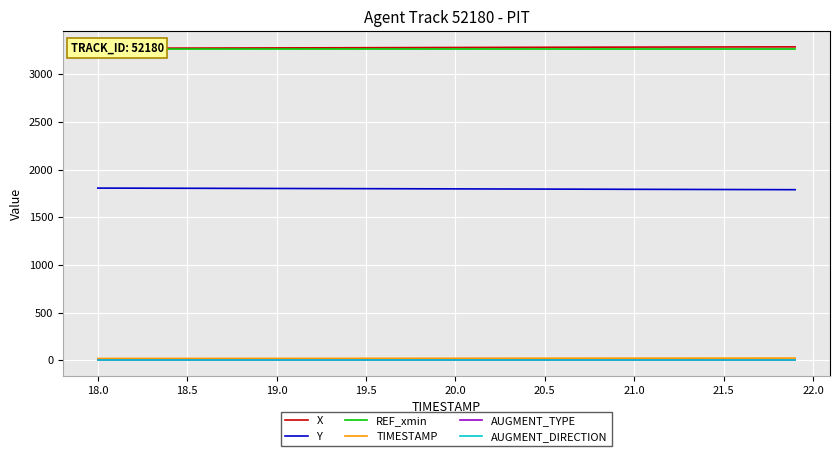

Which has a higher value, 19.0 or 20.5?

20.5